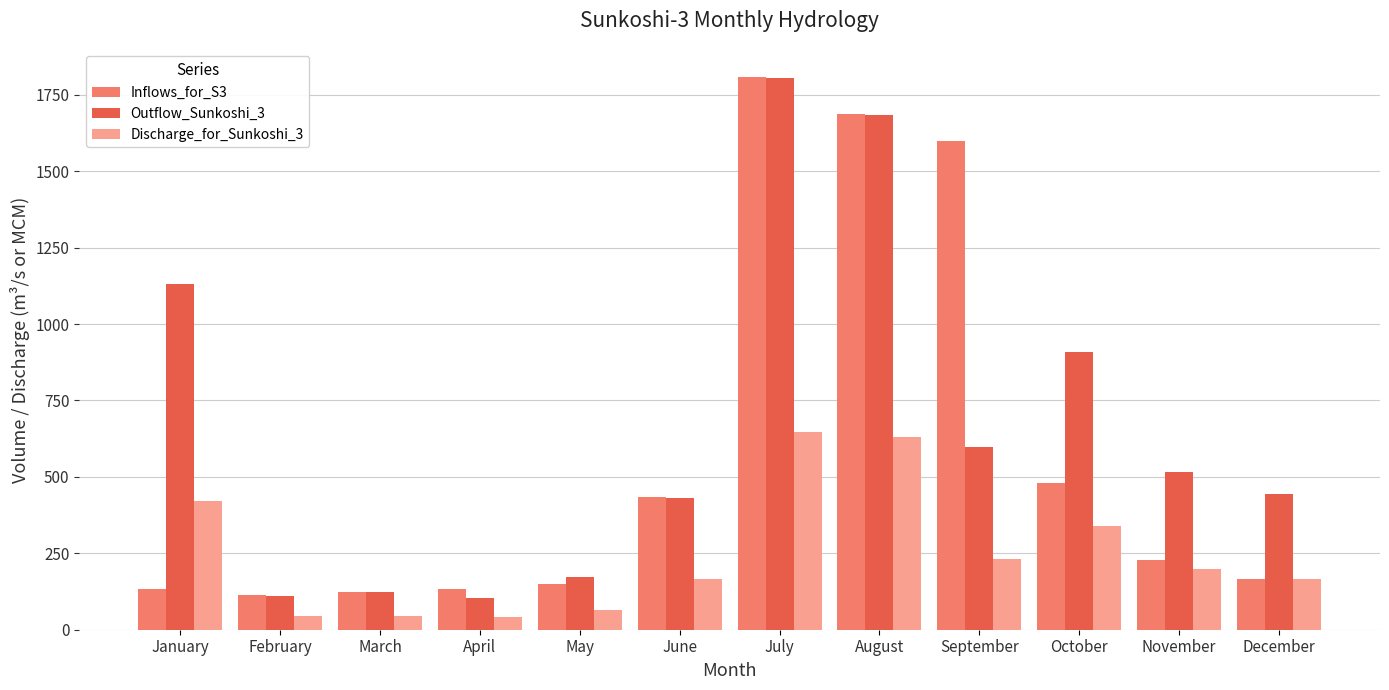

What is the difference between the maximum and minimum values in the Discharge_for_Sunkoshi_3 series?

607.2